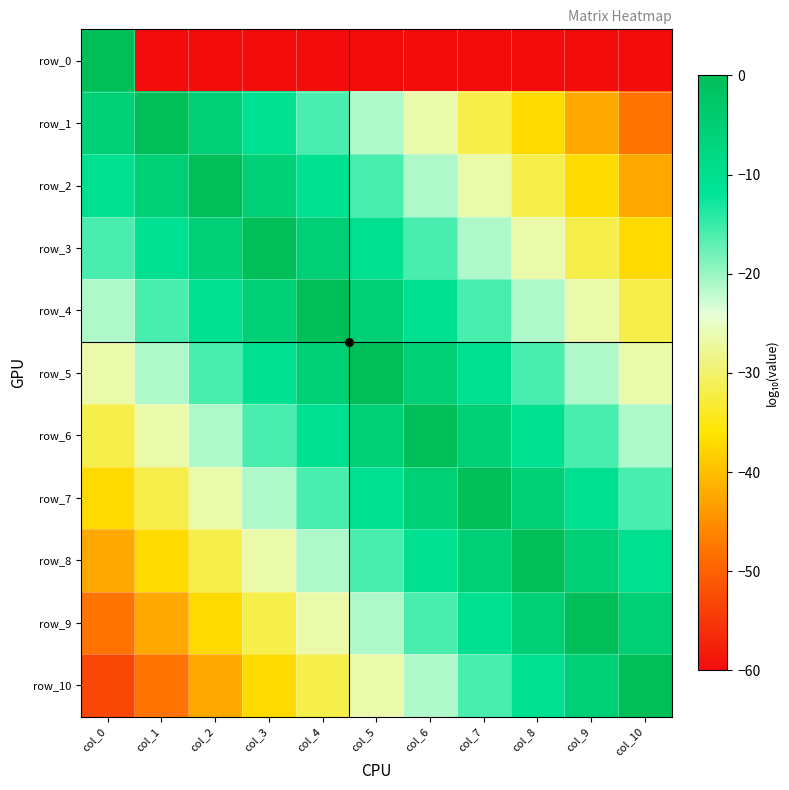

What is the total value across all series at col_4?

-203.1